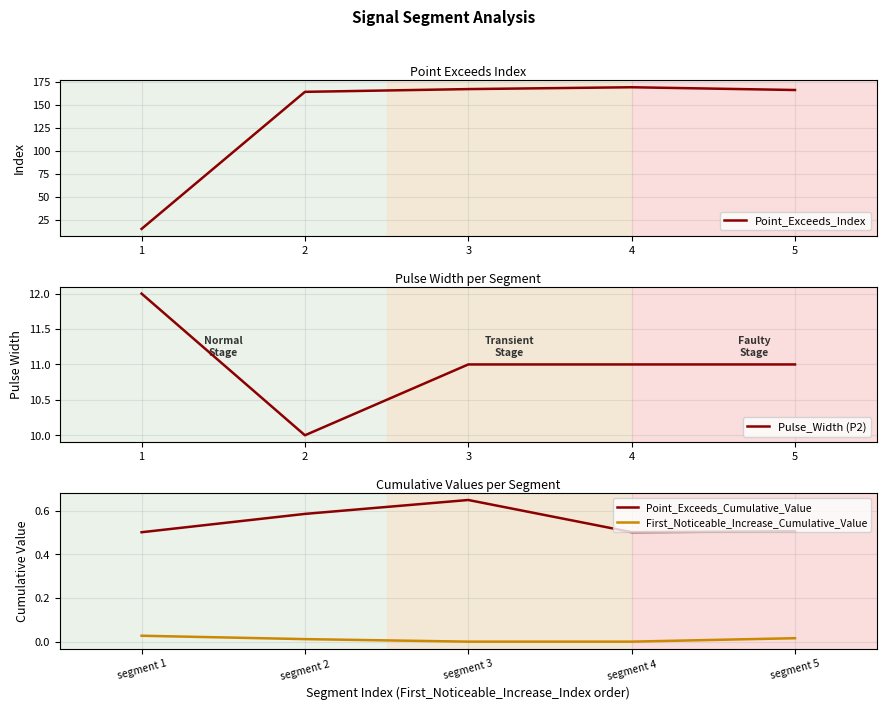

Read the Point_Exceeds_Cumulative_Value value at segment 4.

0.5